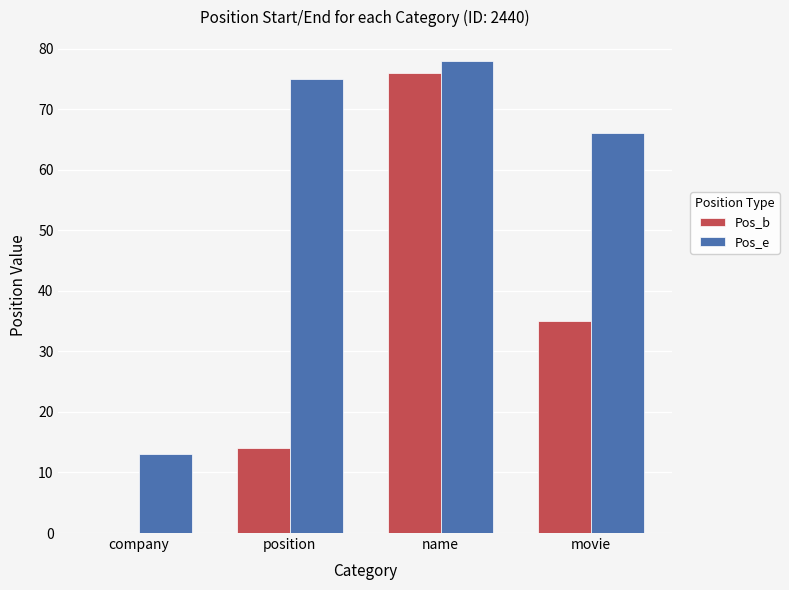

Between name and movie, which series saw the biggest shift?

Pos_b